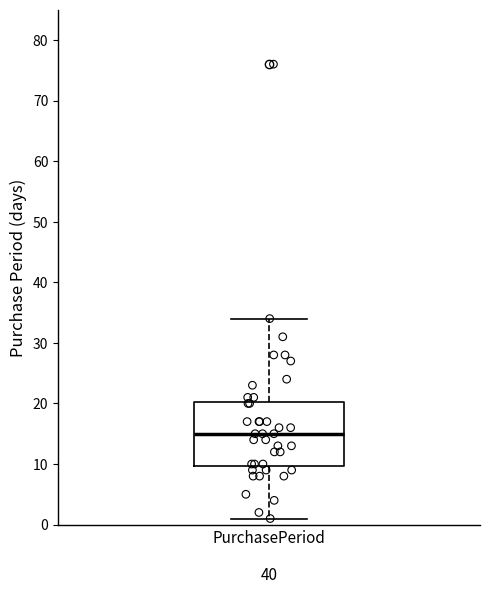

Read this box plot against the y-axis: the position of the median line, the range covered by the box, and the ends of both whiskers. The values are not printed on the chart, so give them approximately, as read against the axis.

median 15, box 10 to 20, whiskers 1 to 34